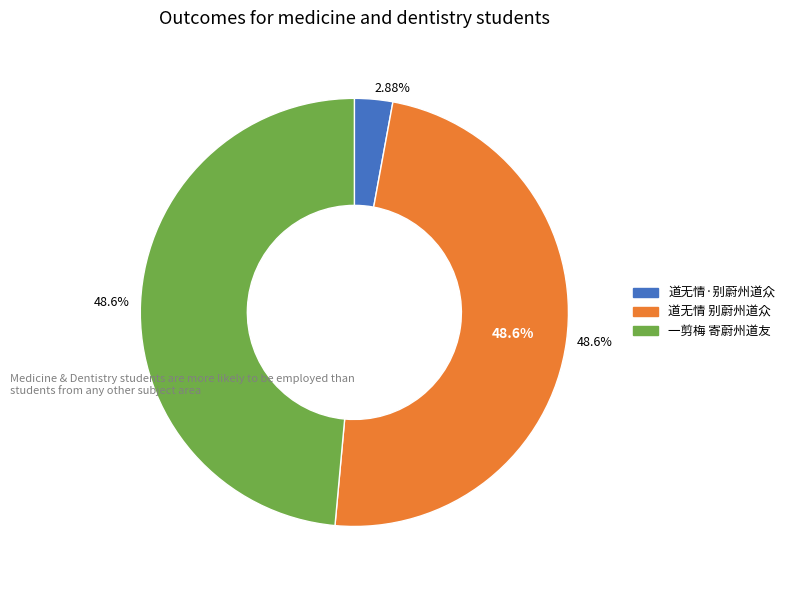

Which category has the biggest portion of the pie?

道无情 别蔚州道众